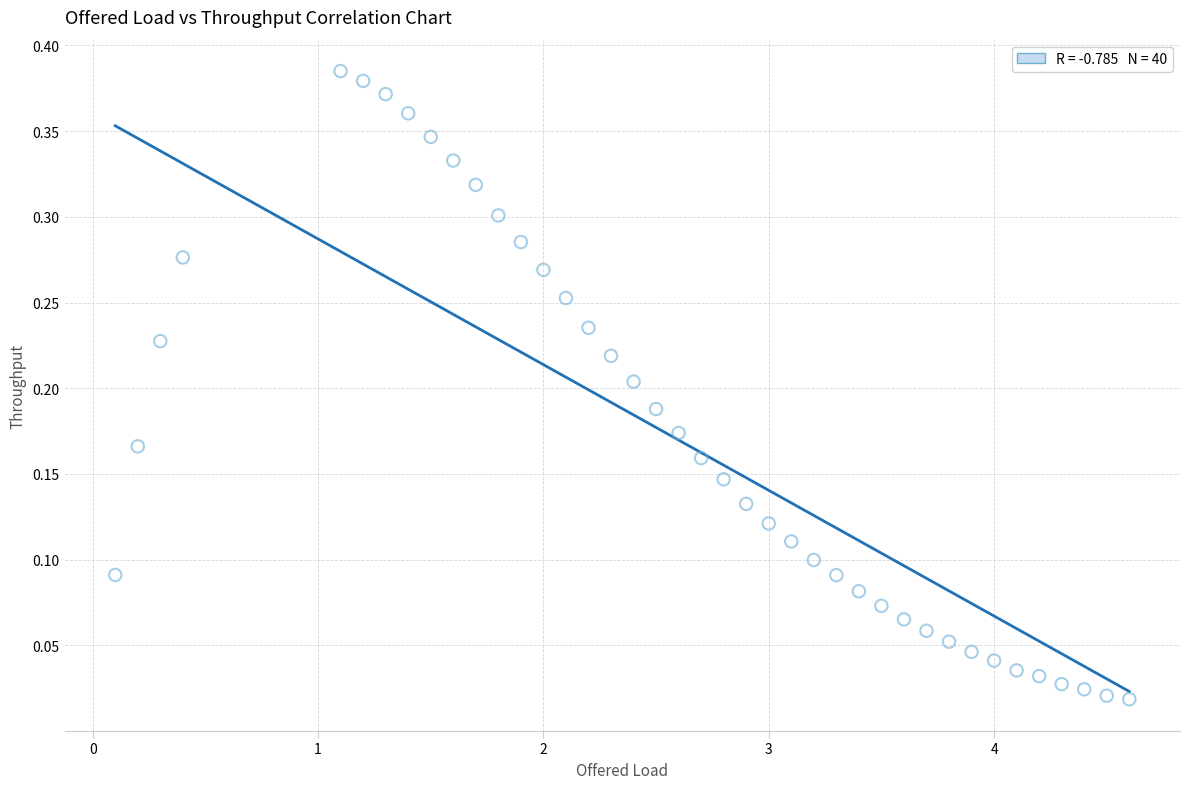

What is the range of X values (max minus min)?

4.5